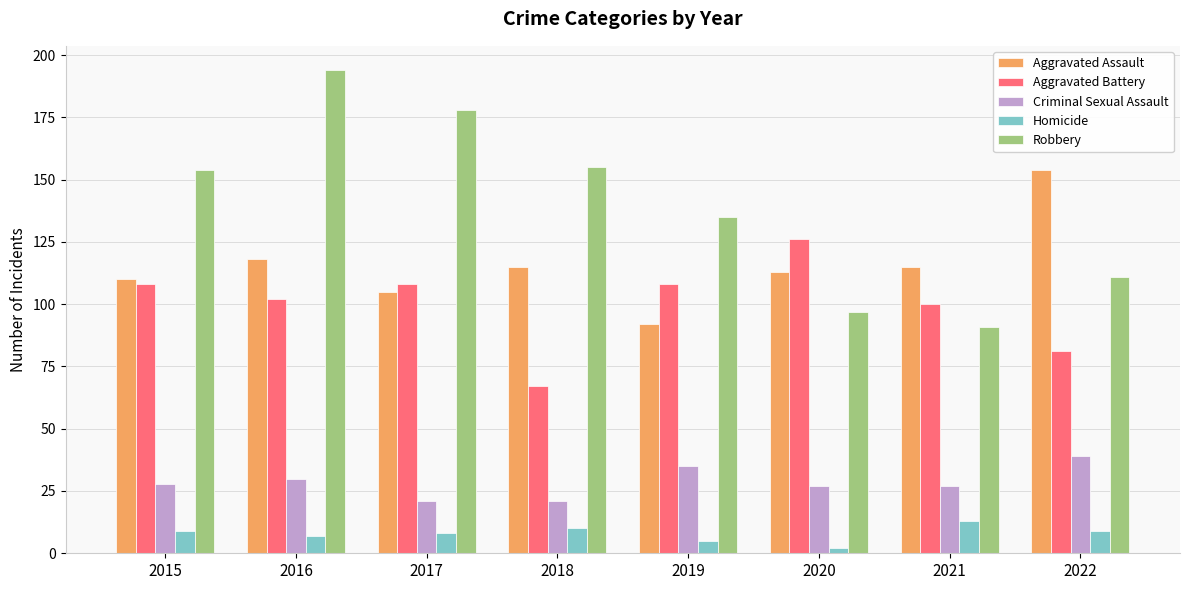

Is it true that Aggravated Battery equals 108 at 2019?

True